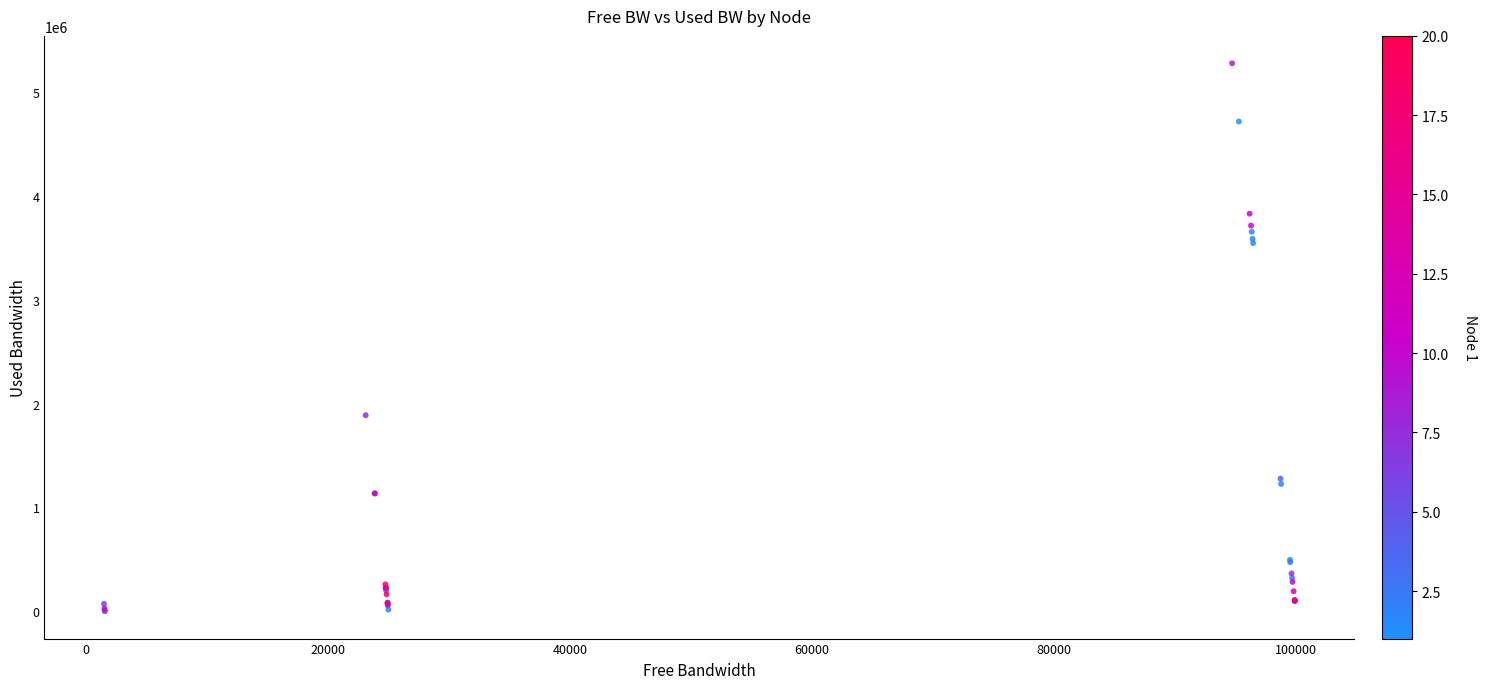

What Y value in the scatter plot is closest to 2640085?

1888507.9